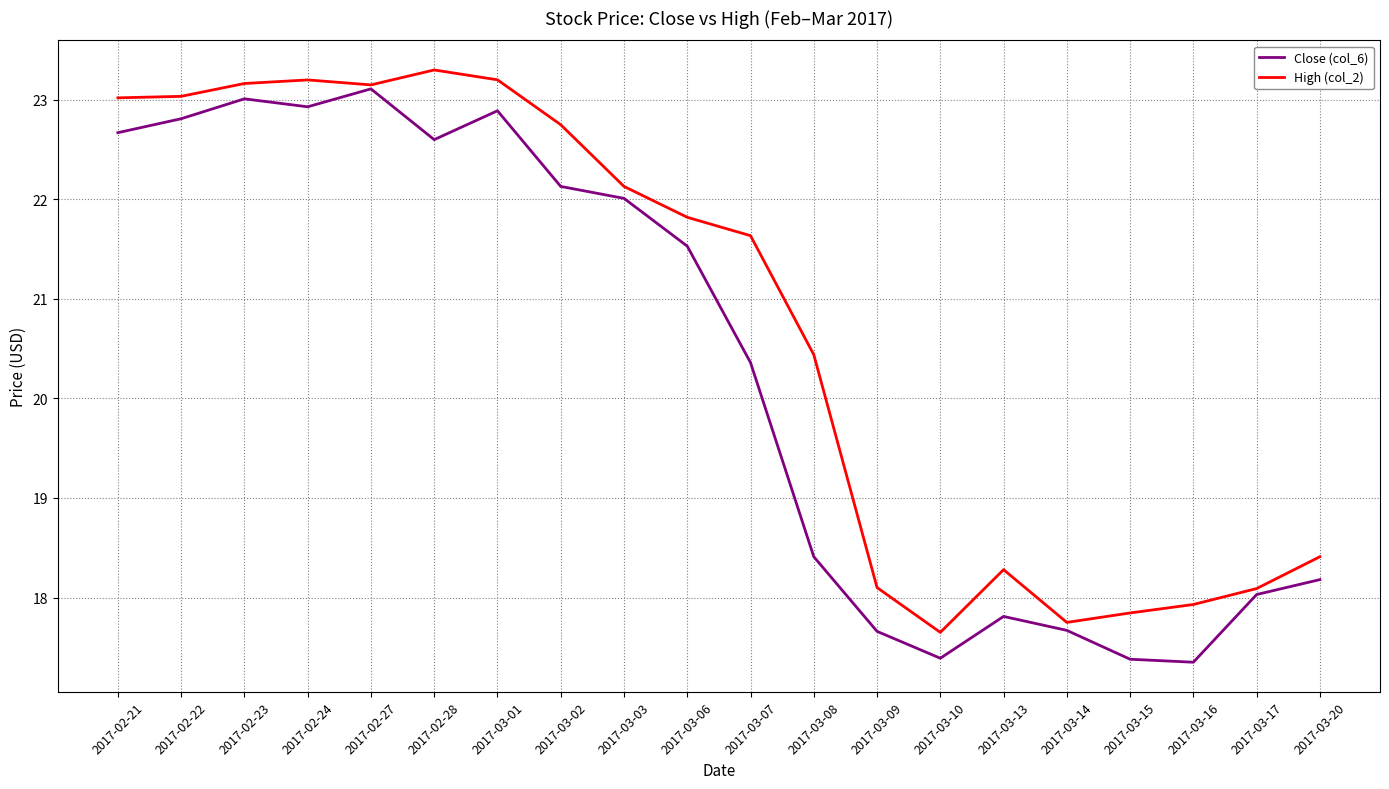

List the series in order of their overall mean, lowest first.

Close (col_6), High (col_2)